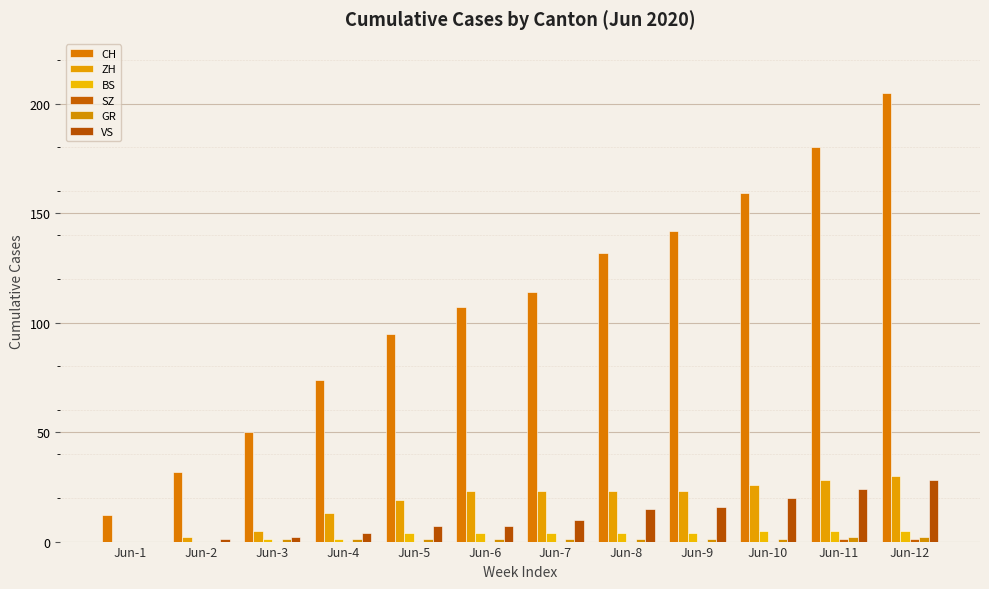

How many groups of bars are there?

12